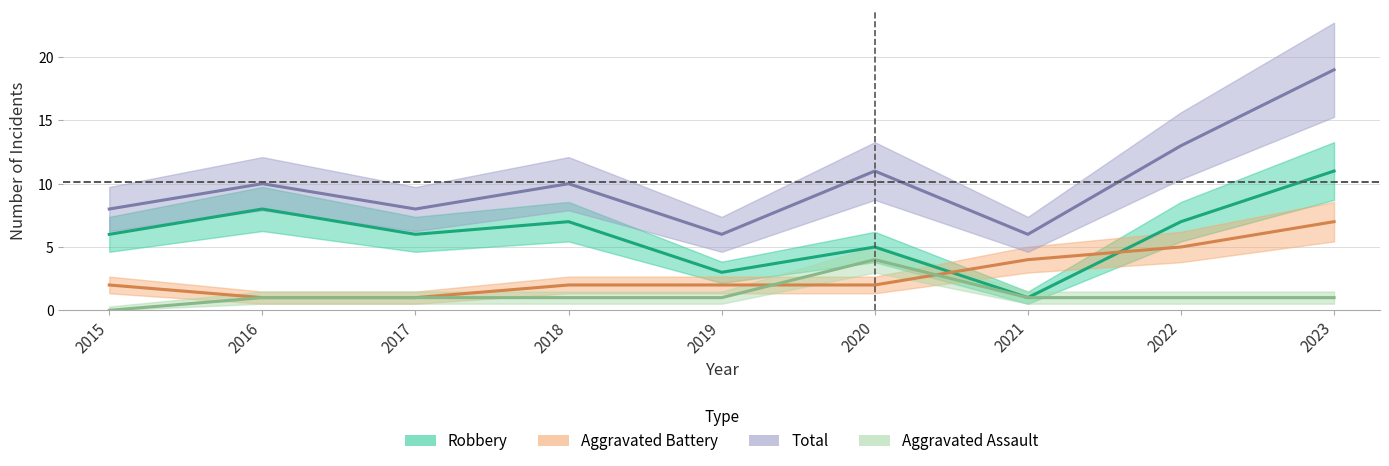

How many intersections are there between Aggravated Battery and Aggravated Assault?

2